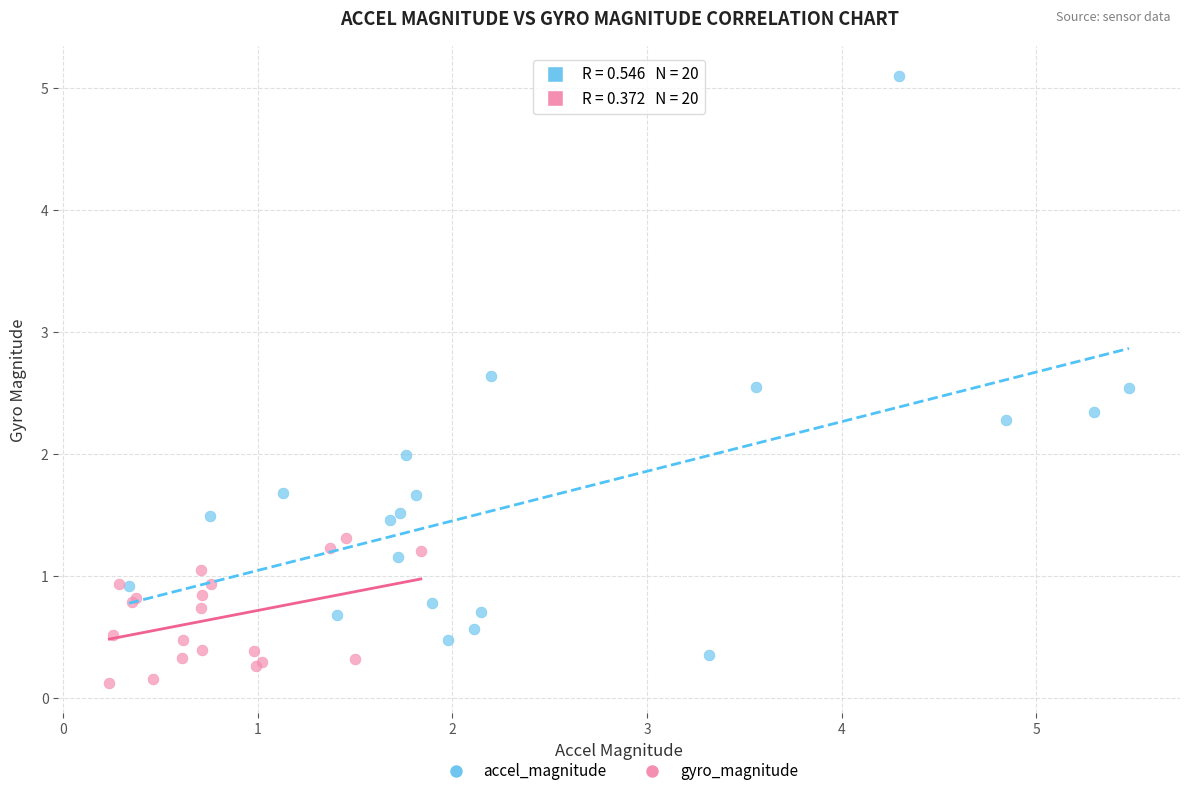

Which series reaches the minimum Y coordinate?

gyro_magnitude